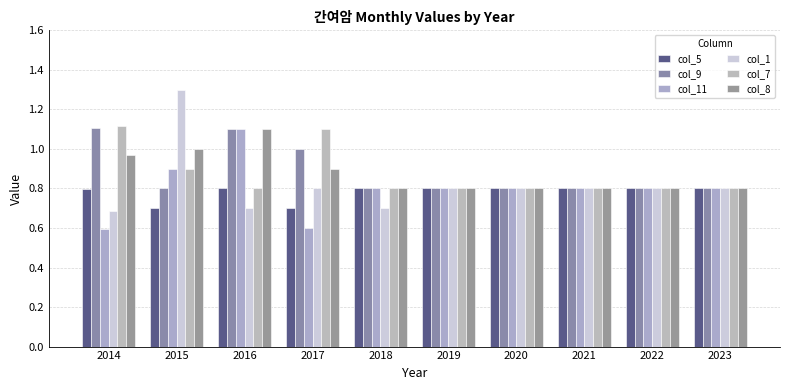

Is it true that col_7 equals 1.3 at 2023?

False